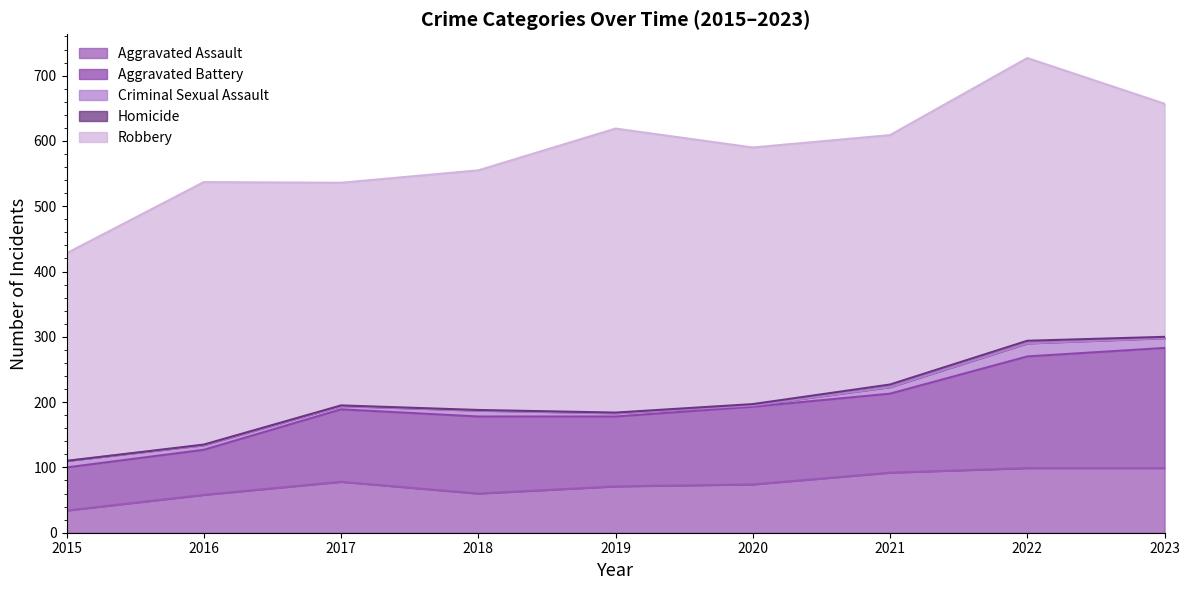

True or false: Aggravated Battery and Criminal Sexual Assault cross at least once.

False